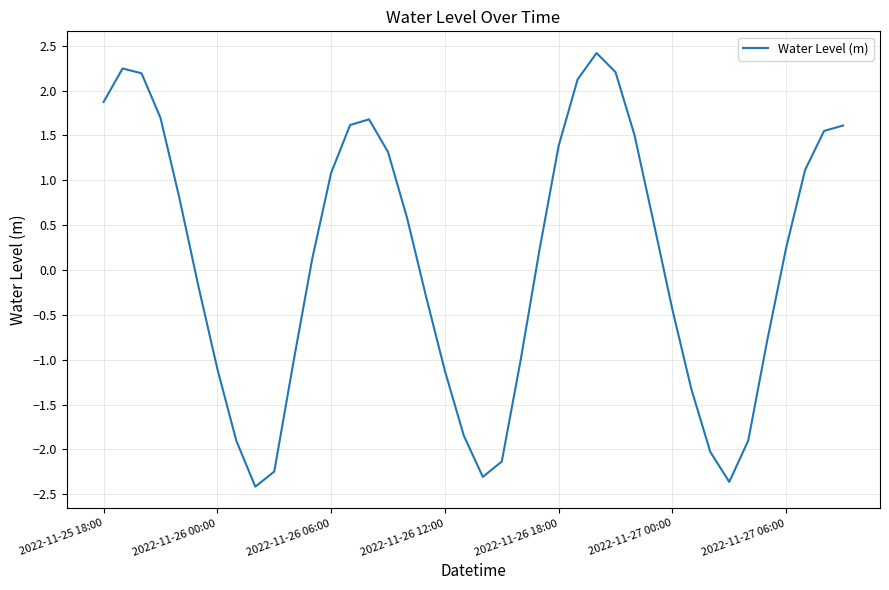

What is the difference between the maximum and minimum values?

4.8